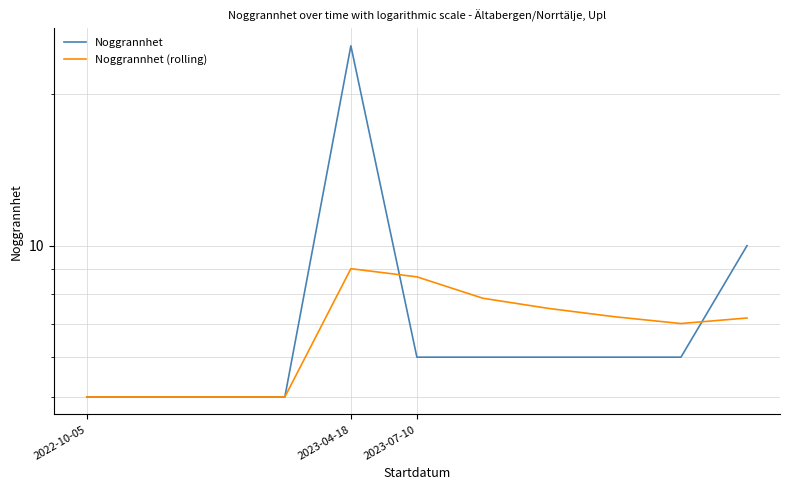

What is the label of the 11th point from the right?

2022-10-05